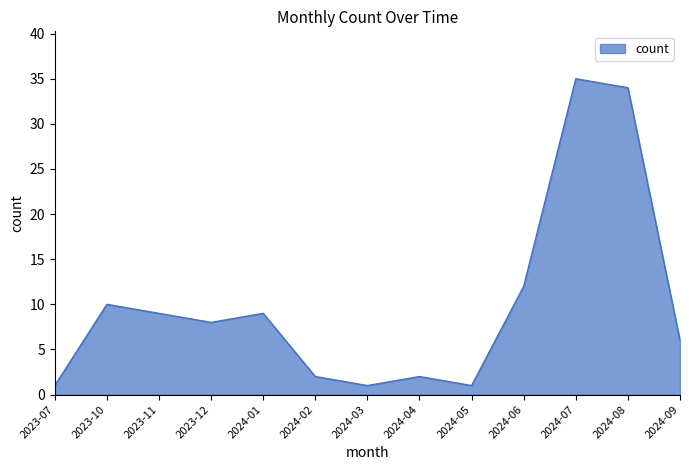

What position from the right is 2024-07?

3